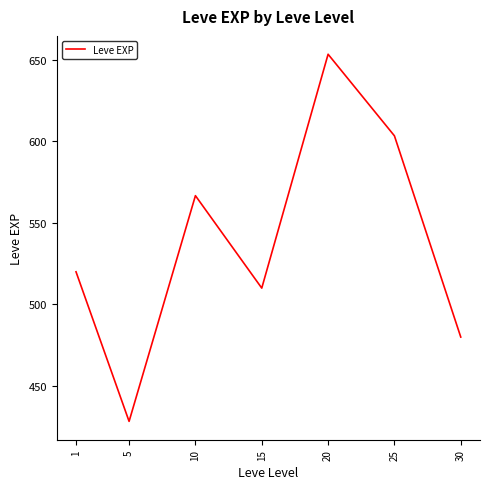

List the labels in order of value, largest first.

20, 25, 10, 1, 15, 30, 5